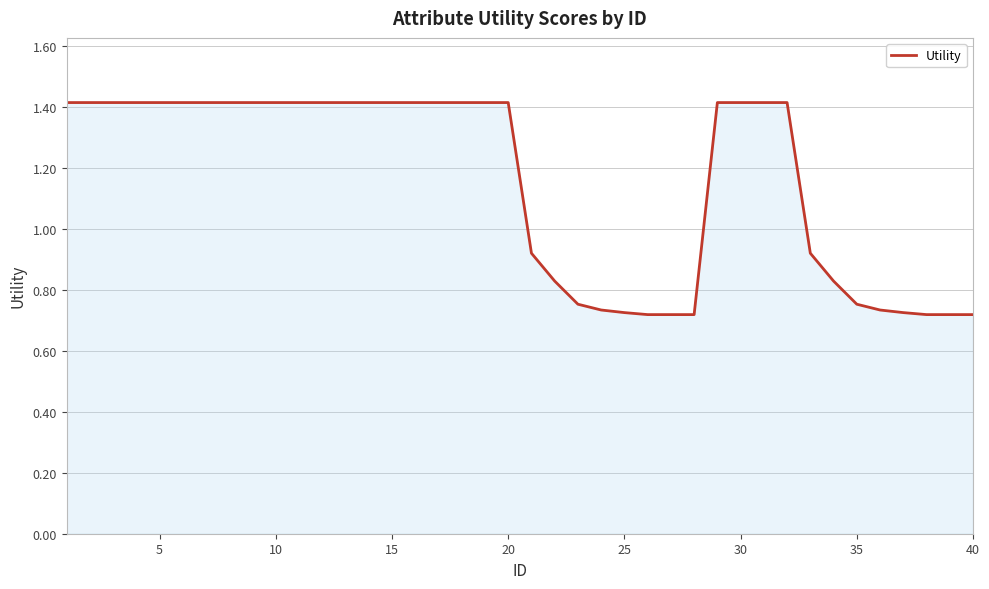

What is the greatest value displayed?

1.4